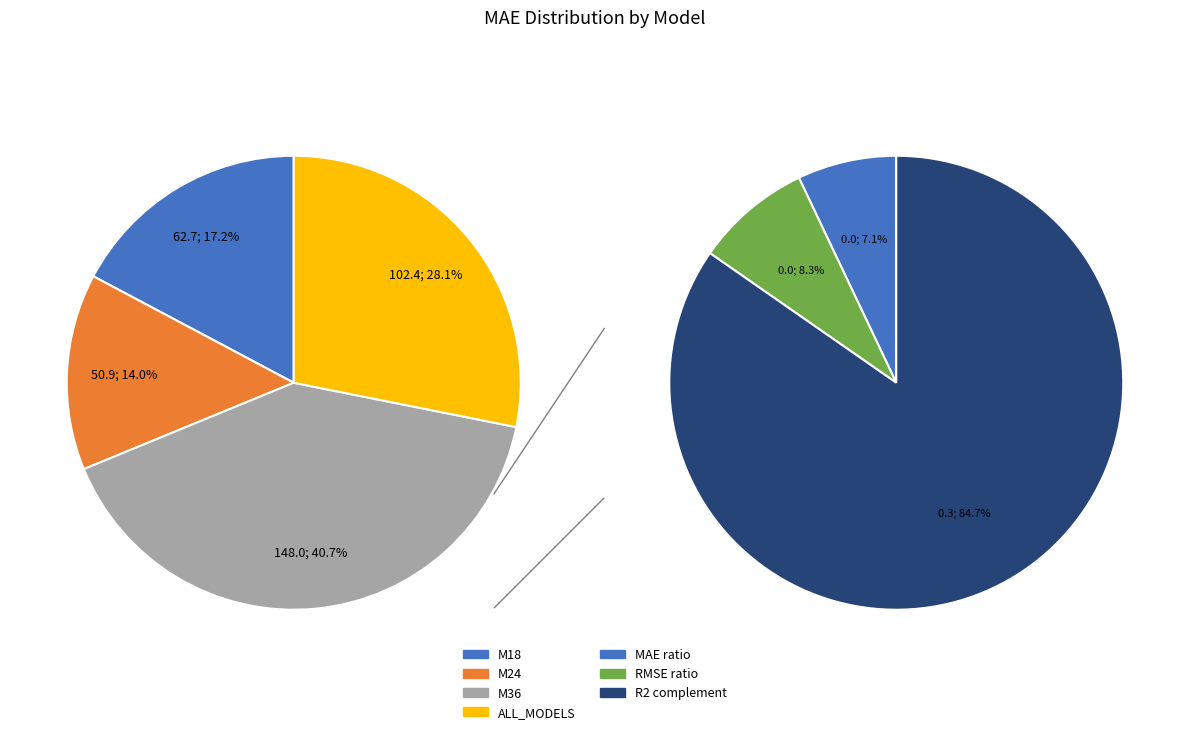

What is the ratio of the value at M36 to the value at M18?

2.4